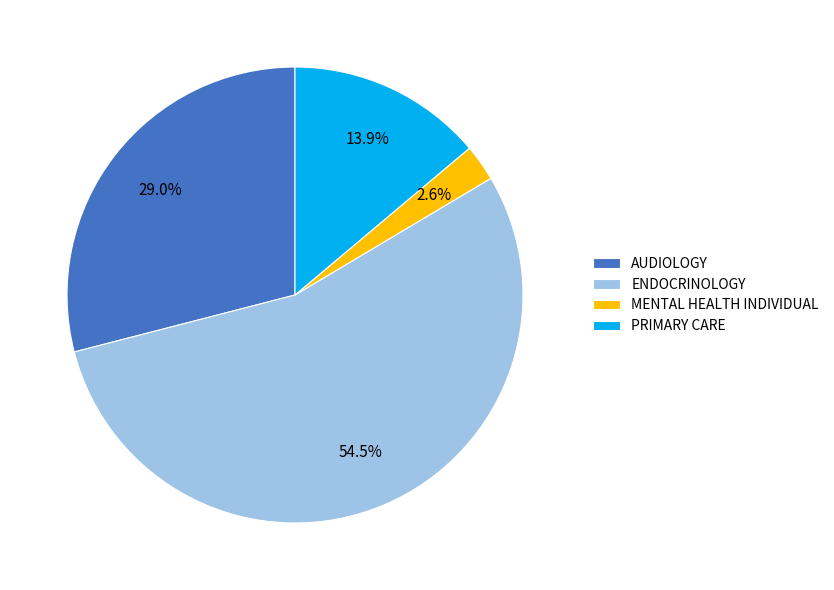

Does any single category account for the majority?

Yes